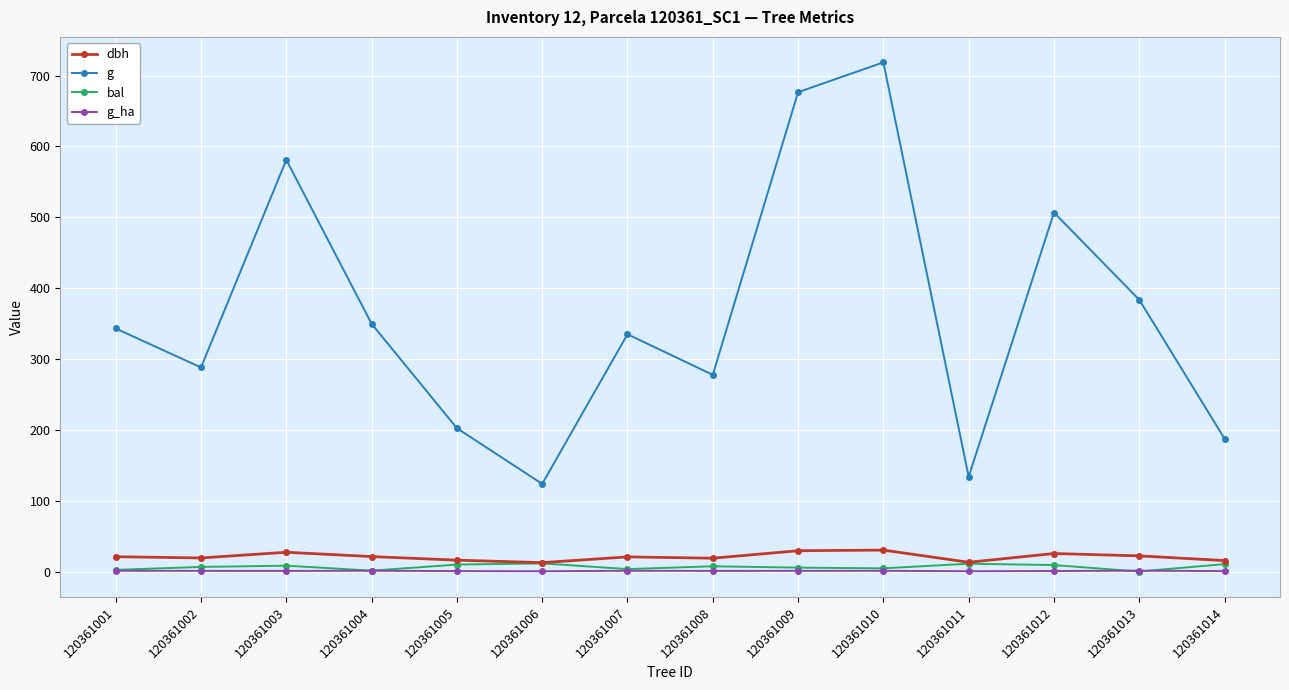

What is the highest value of the g series?

718.7